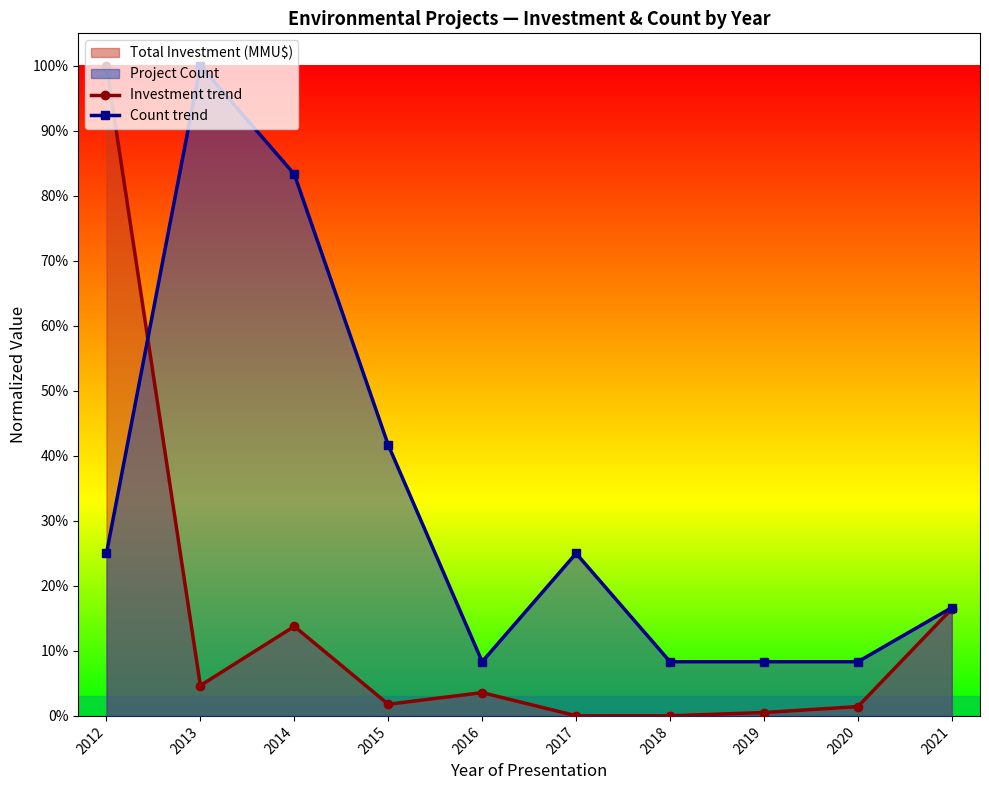

The value of Count trend at 2020 is 0.1. True or false?

False